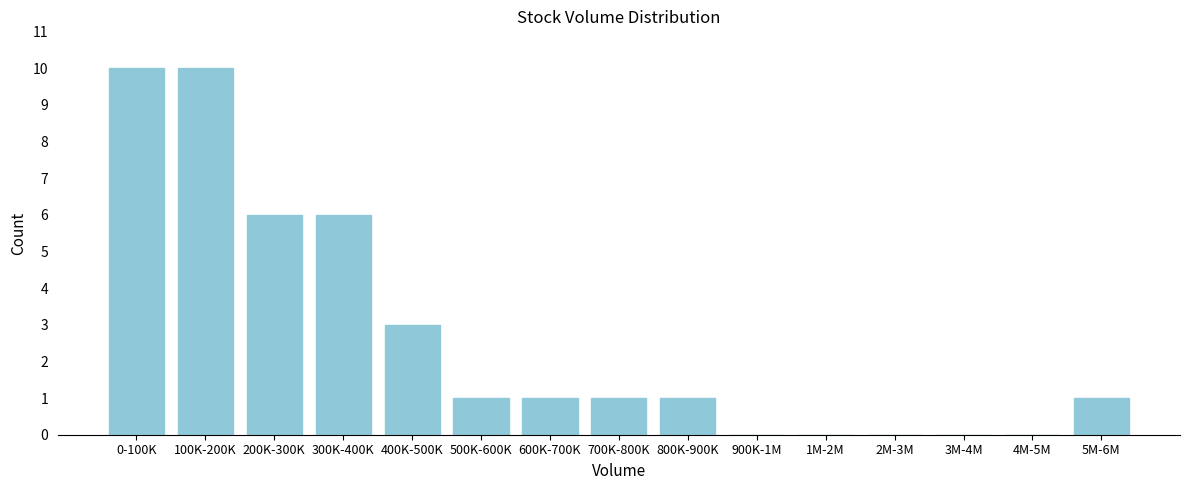

Reading left to right, extract all data points from this chart.

0-100K=10	100K-200K=10	200K-300K=6	300K-400K=6	400K-500K=3	500K-600K=1	600K-700K=1	700K-800K=1	800K-900K=1	900K-1M=0	1M-2M=0	2M-3M=0	3M-4M=0	4M-5M=0	5M-6M=1